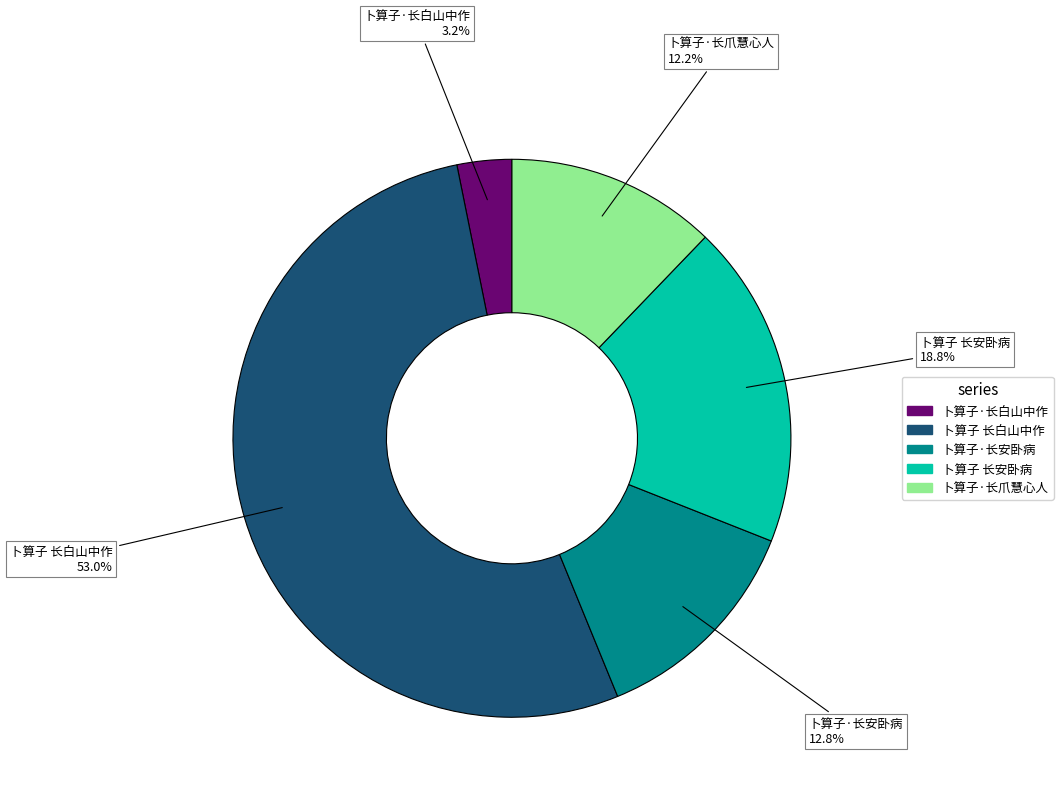

What is the total percentage of 卜算子 长白山中作 and 卜算子·长爪慧心人?

65.2%